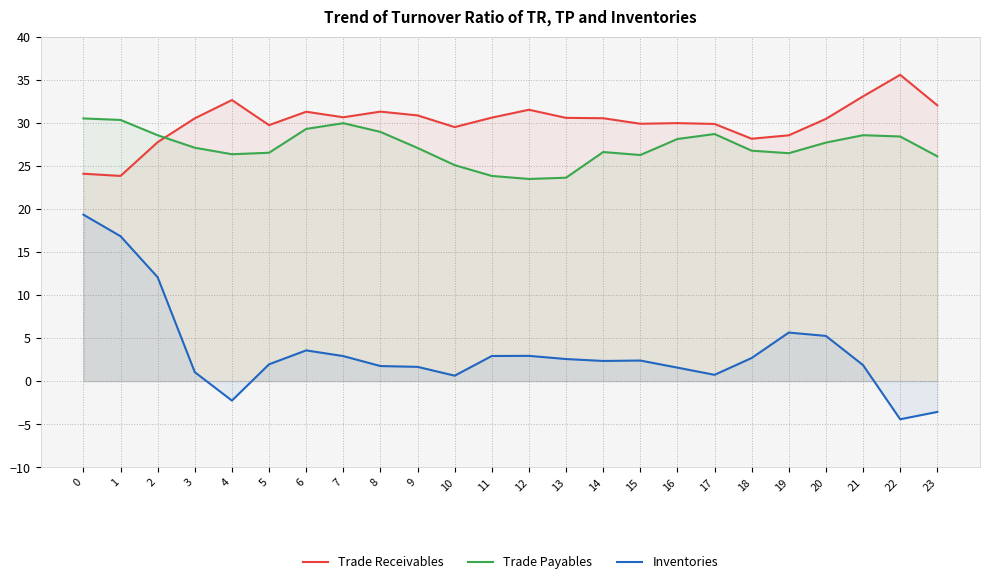

Rank the series by their maximum value, from lowest to highest.

Inventories, Trade Payables, Trade Receivables